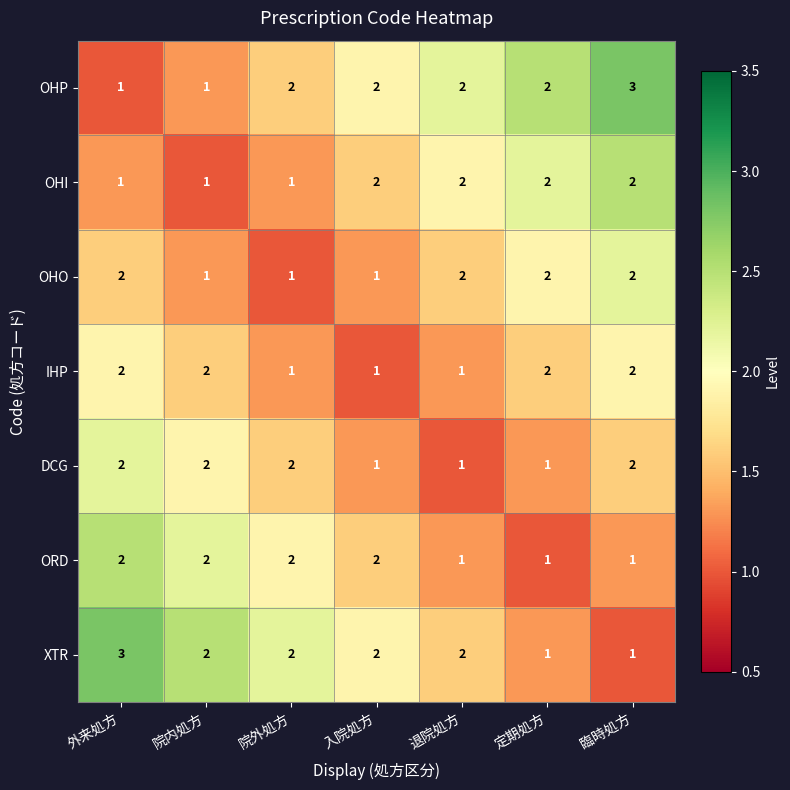

What is the smallest value displayed?

1